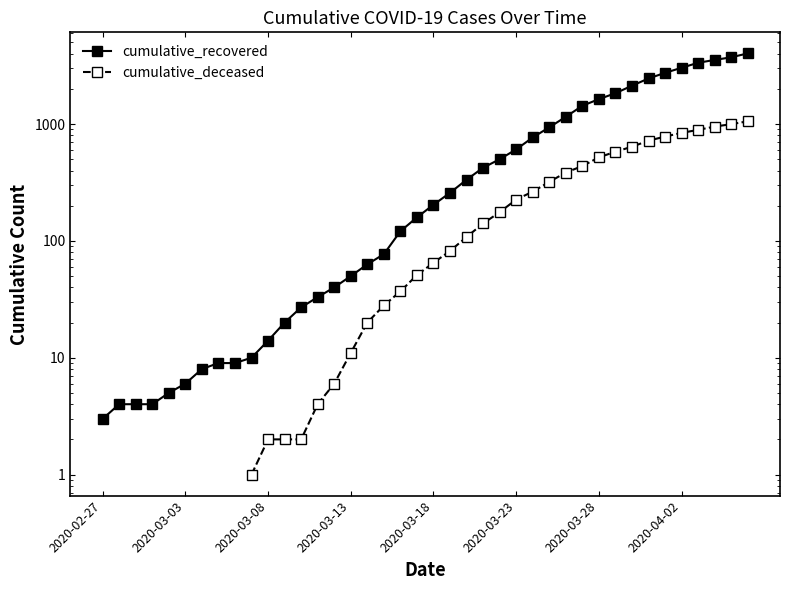

List the labels in order of value, largest first.

2020-04-06, 2020-04-05, 2020-04-04, 2020-04-03, 2020-04-02, 2020-04-01, 2020-03-31, 2020-03-30, 2020-03-29, 2020-03-28, 2020-03-27, 2020-03-26, 2020-03-25, 2020-03-24, 2020-03-23, 2020-03-22, 2020-03-21, 2020-03-20, 2020-03-19, 2020-03-18, 2020-03-17, 2020-03-16, 2020-03-15, 2020-03-14, 2020-03-13, 2020-03-12, 2020-03-11, 2020-03-10, 2020-03-09, 2020-03-08, 2020-03-07, 2020-03-05, 2020-03-06, 2020-03-04, 2020-03-03, 2020-03-02, 2020-02-28, 2020-02-29, 2020-03-01, 2020-02-27